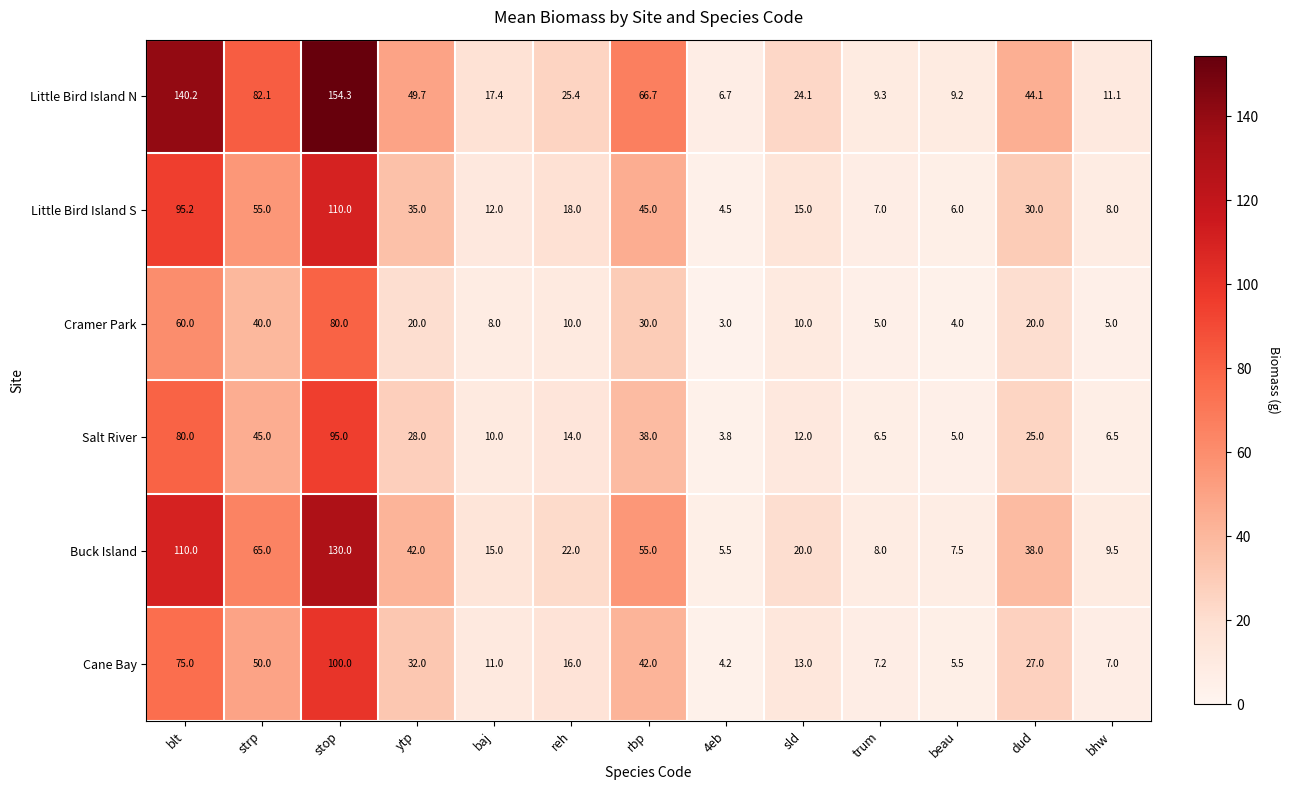

Rank the series at beau from highest to lowest value.

Little Bird Island N, Buck Island, Little Bird Island S, Cane Bay, Salt River, Cramer Park